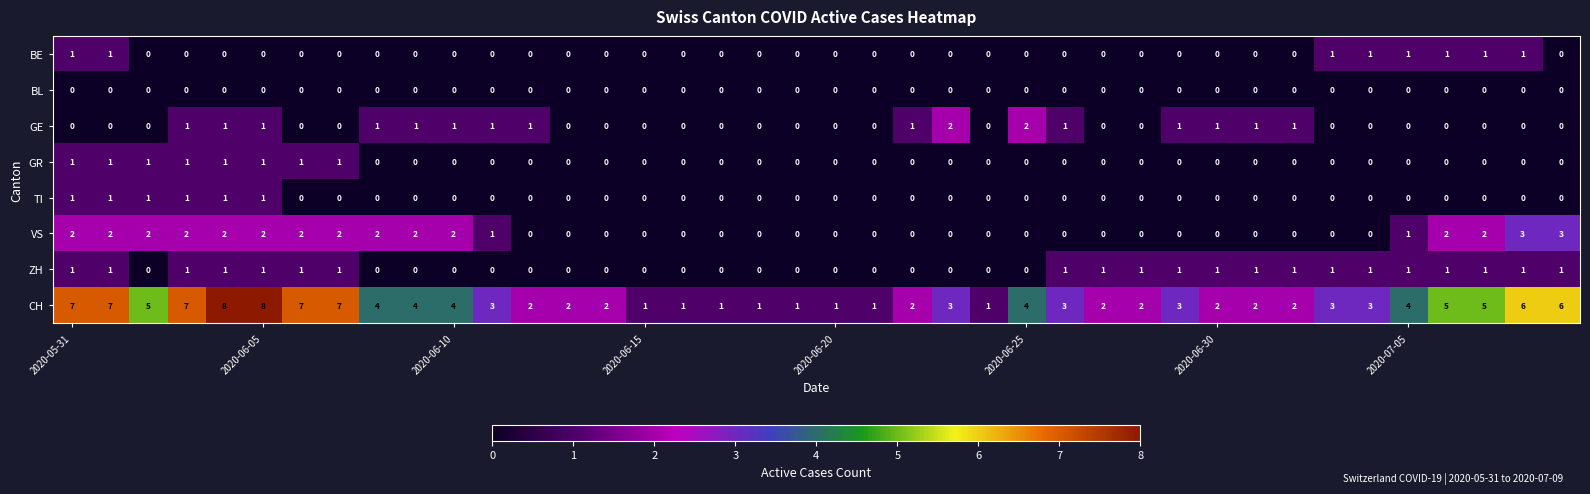

How many data points does each series have?

40